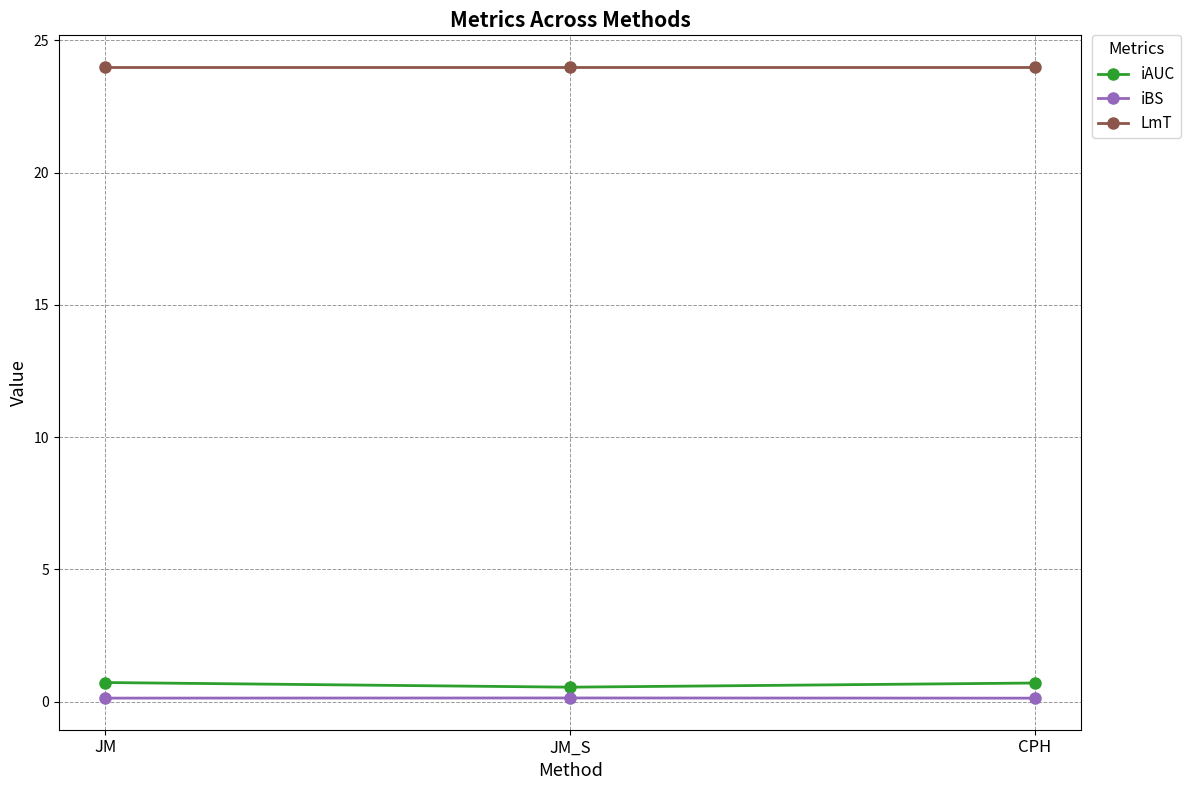

What is the label of the 2nd point from the right?

JM_S